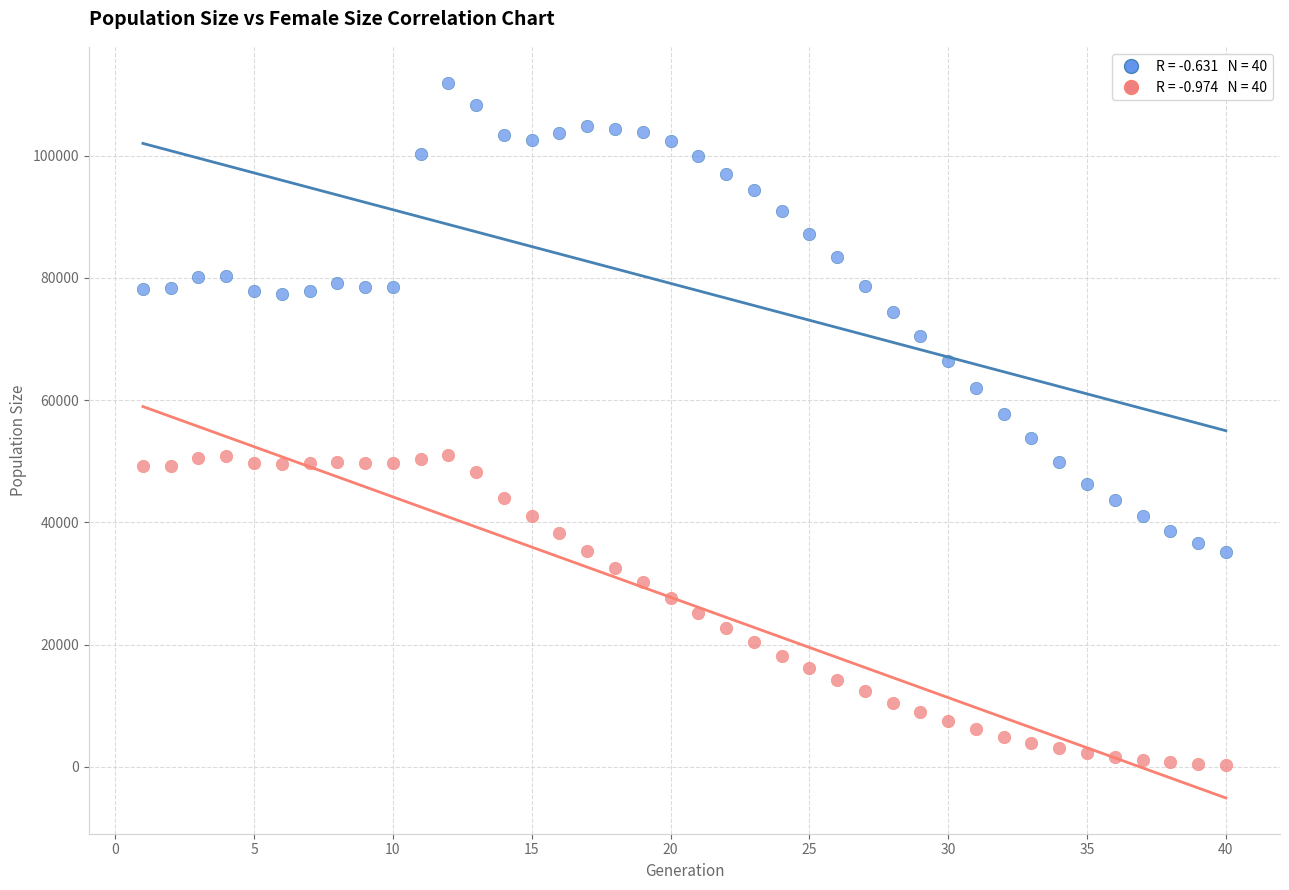

Across all data points, what is the range of X values (max minus min)?

39